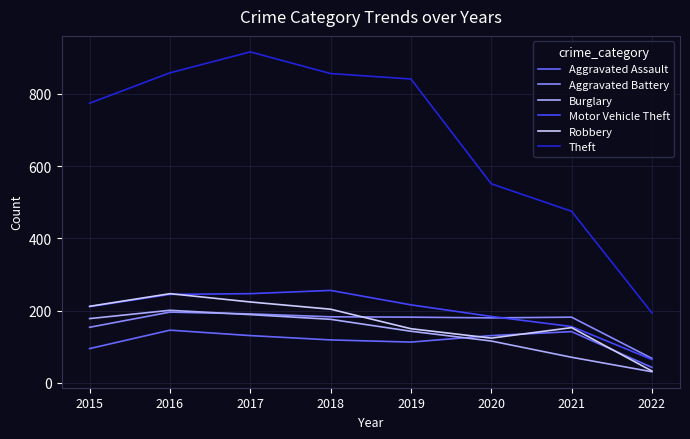

How many interior local peaks does the Robbery series have?

2